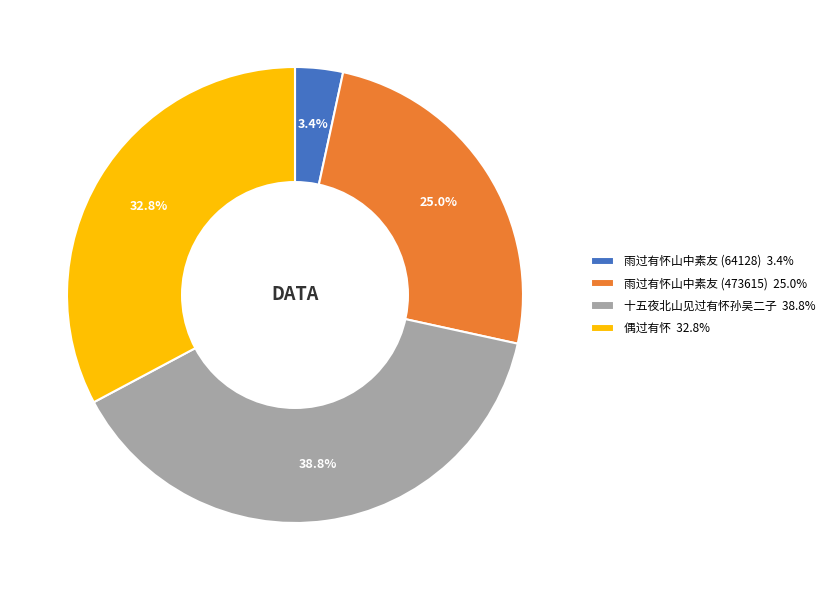

To the nearest percent, what is the combined percentage of 雨过有怀山中素友 (473615) and 十五夜北山见过有怀孙吴二子?

64%